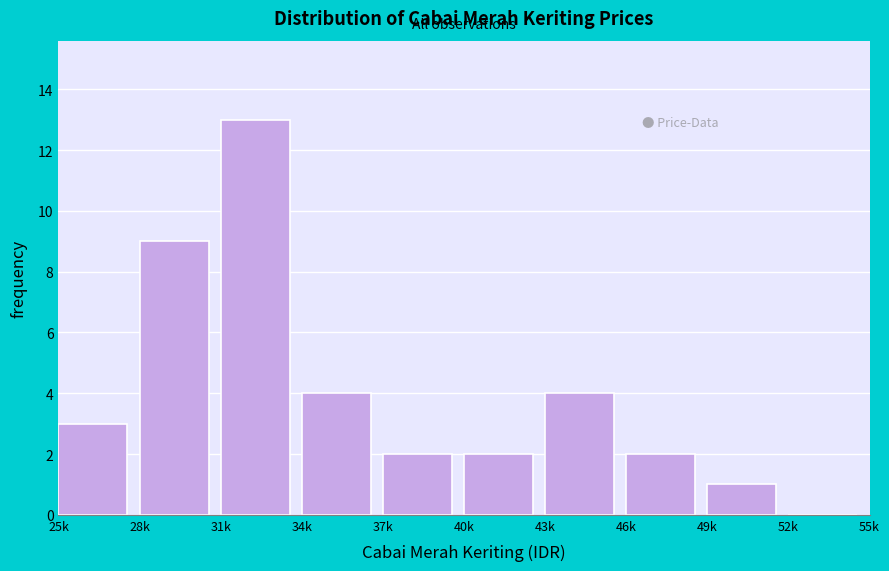

Reading left to right, what are all the values shown in this chart?

25k=3	28k=9	31k=13	34k=4	37k=2	40k=2	43k=4	46k=2	49k=1	52k=0